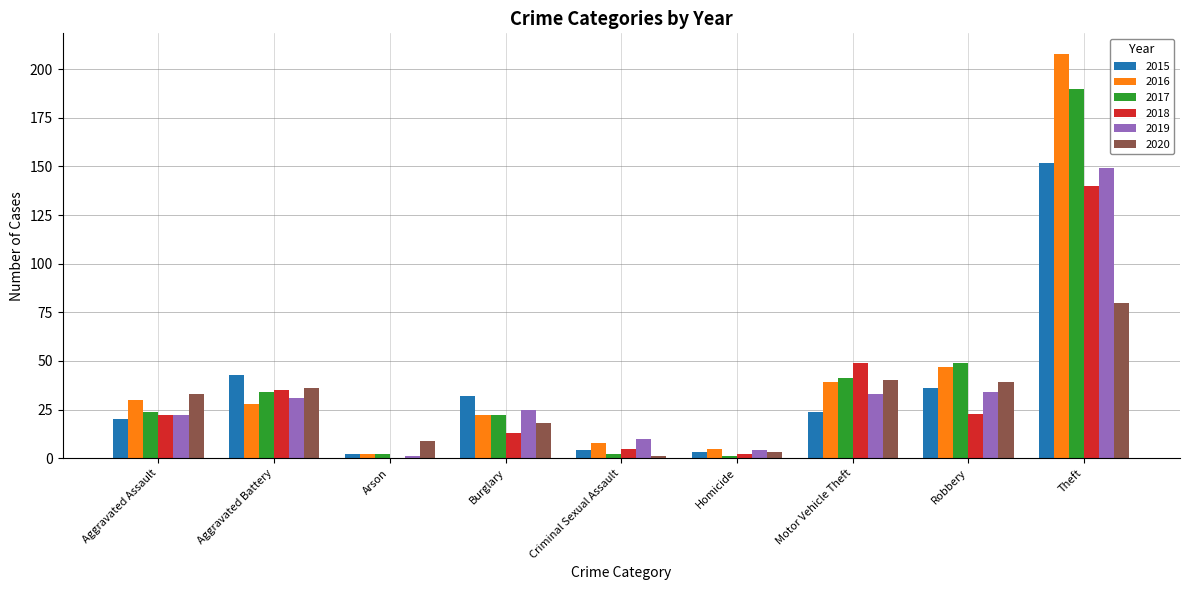

What are all the series names shown in the legend?

2015, 2016, 2017, 2018, 2019, 2020